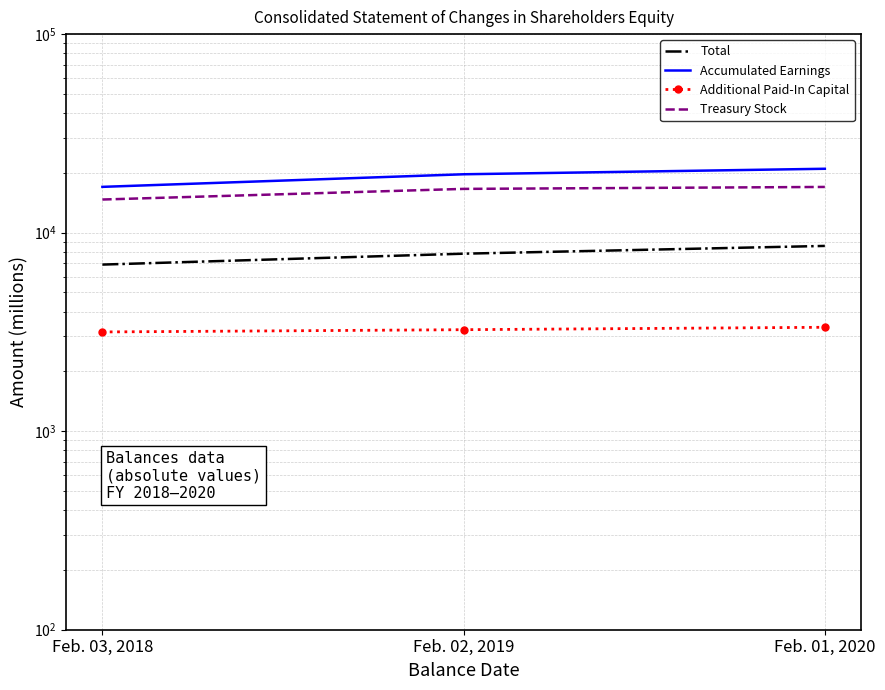

Reading right to left, transcribe all the data shown in this chart.

Total: 8573	7835	6905
Accumulated Earnings: 20978	19681	17007
Additional Paid-In Capital: 3337	3245	3161
Treasury Stock: 16991	16612	14684